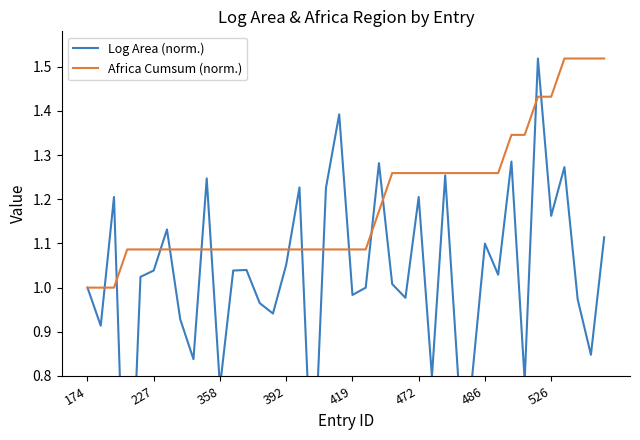

At which category is the sum across all series the highest?

34